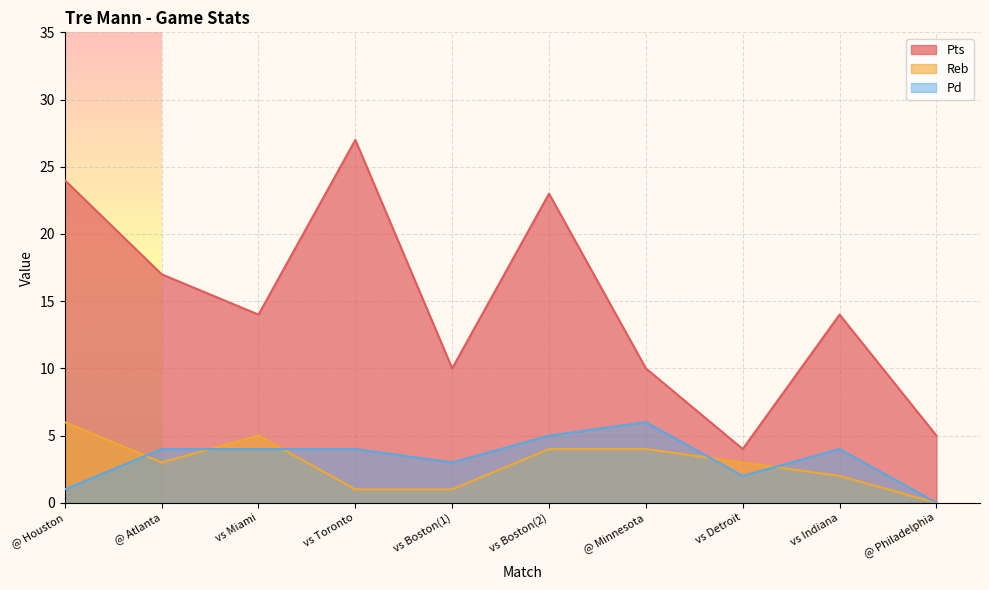

What is the sum of all Pts values?

148